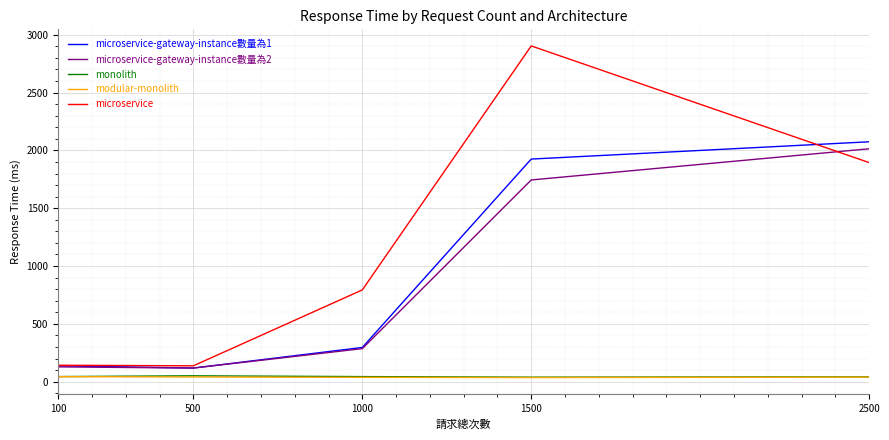

Which series has the largest range (max minus min)?

microservice